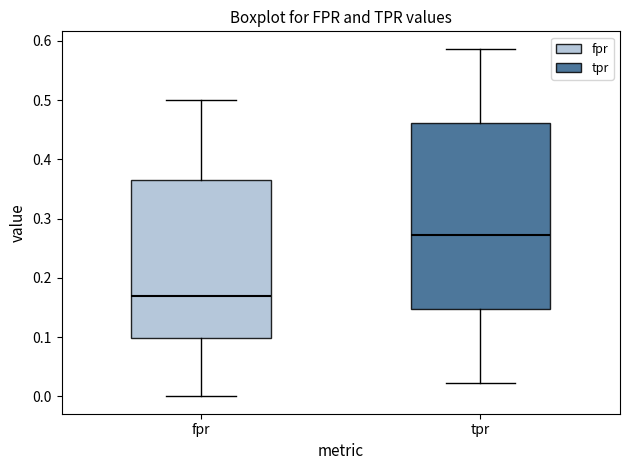

Reading left to right, read every box against the y-axis: the position of its median line, the range the box covers, and the ends of its whiskers. The values are not printed on the chart, so give them approximately, as read against the axis.

fpr: median 0.17, box 0.10 to 0.37, whiskers 0.00 to 0.50
tpr: median 0.27, box 0.15 to 0.46, whiskers 0.02 to 0.59